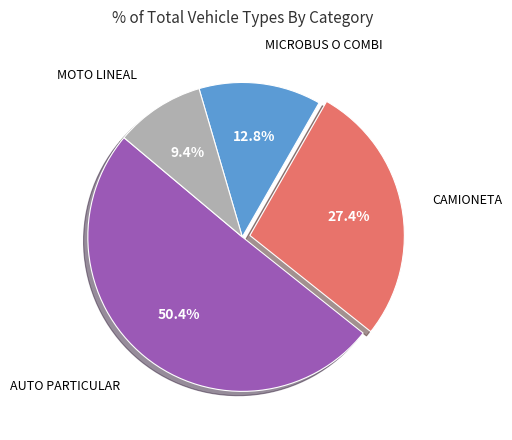

Is there a majority slice in this chart?

Yes